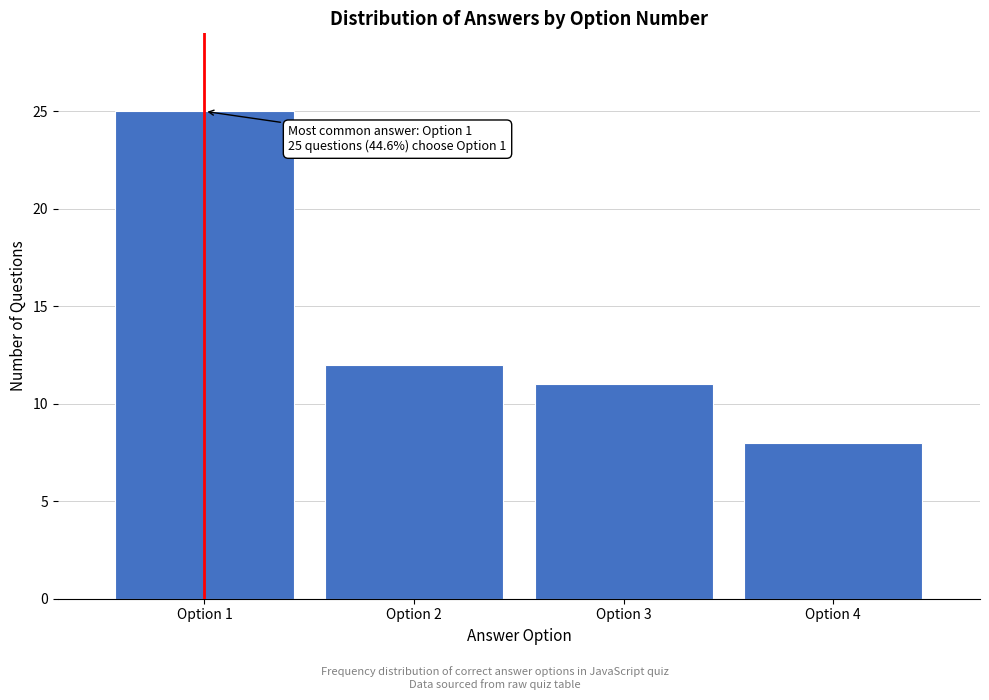

Reading left to right, extract all data points from this chart.

Option 1=25	Option 2=12	Option 3=11	Option 4=8